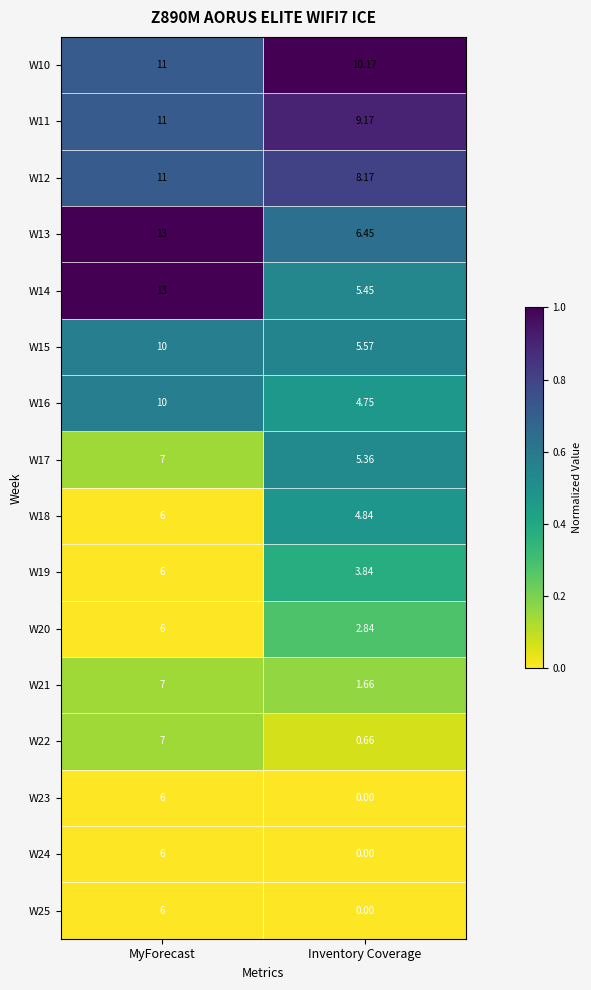

How many data points does each series have?

2